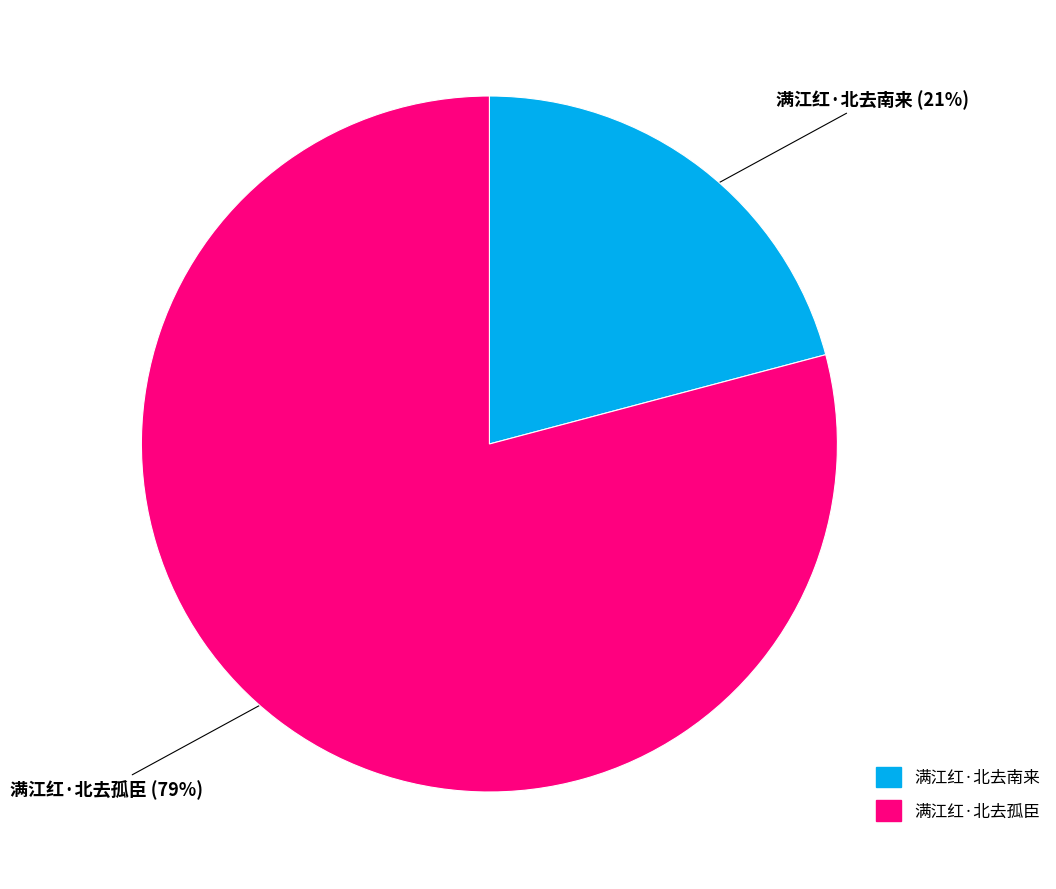

Is it true that 满江红·北去孤臣 is 79% of the pie?

True